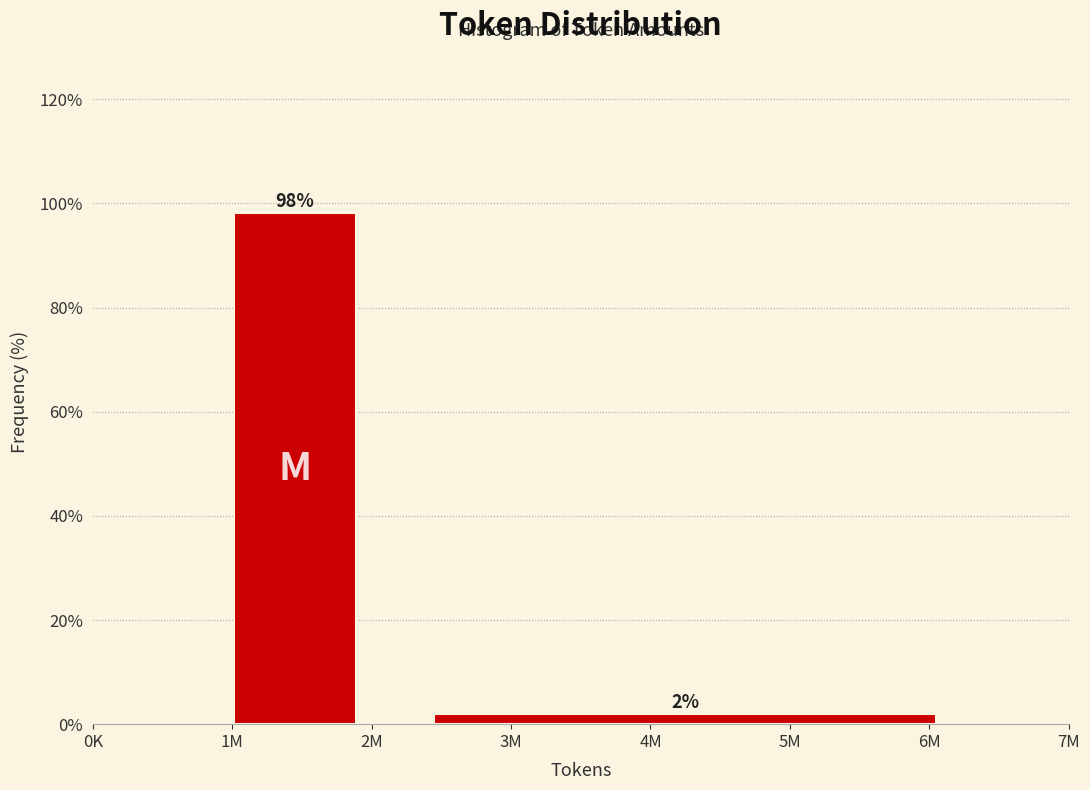

What position from the left is 1M?

1